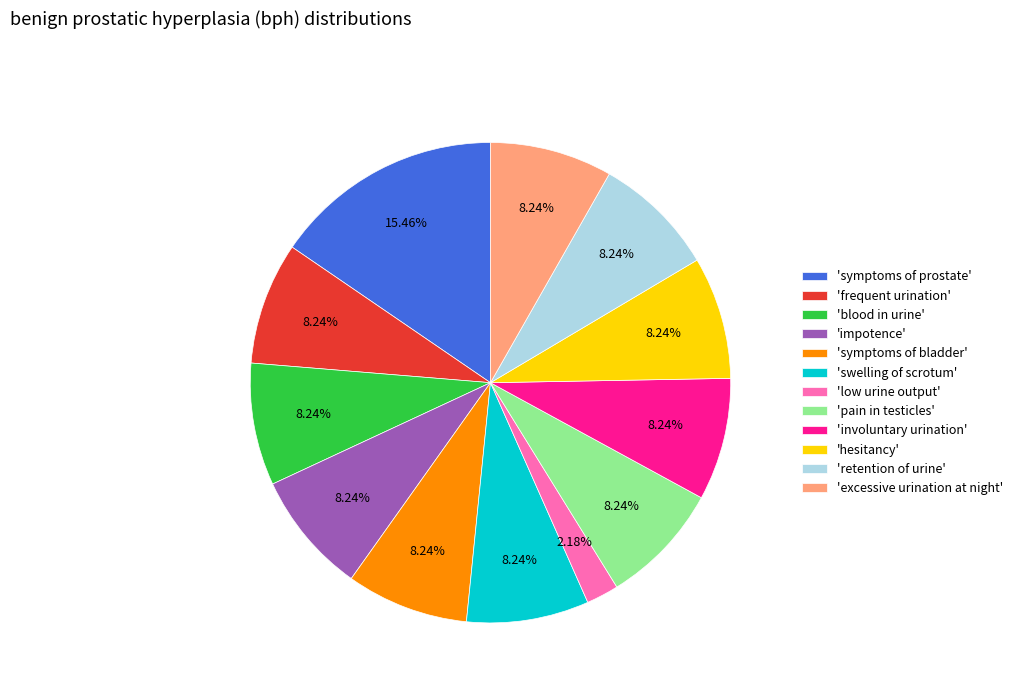

Is the sum of 'involuntary urination' and 'symptoms of prostate' greater than half?

No